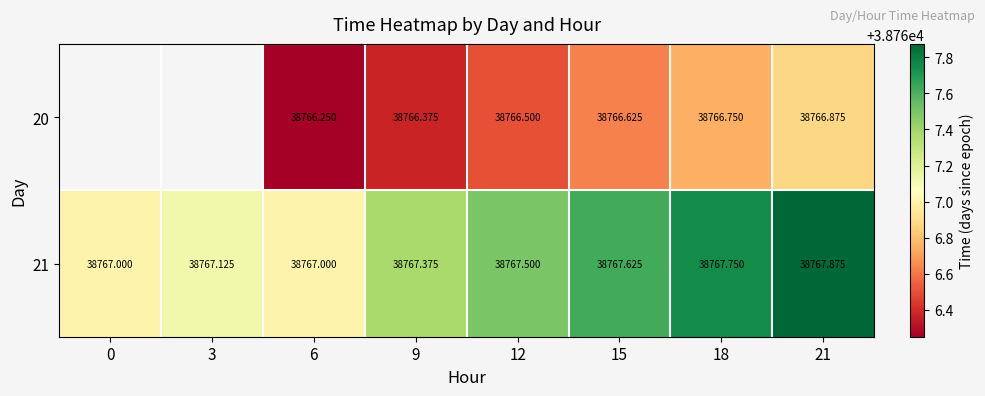

Is the value of 21 at 3 greater than the value of 20 at 9?

Yes